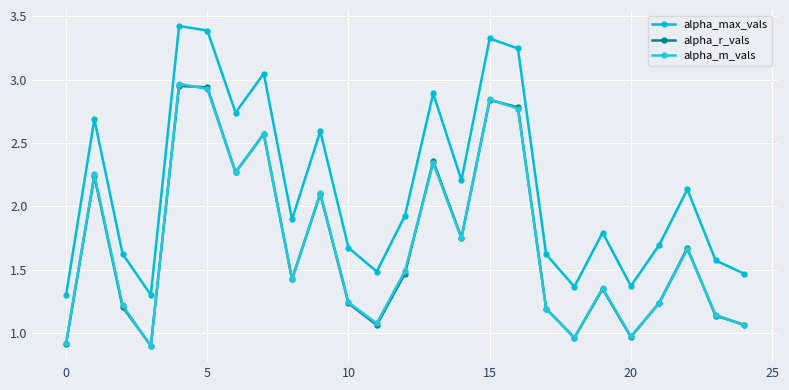

How many categories are shown in the chart?

25